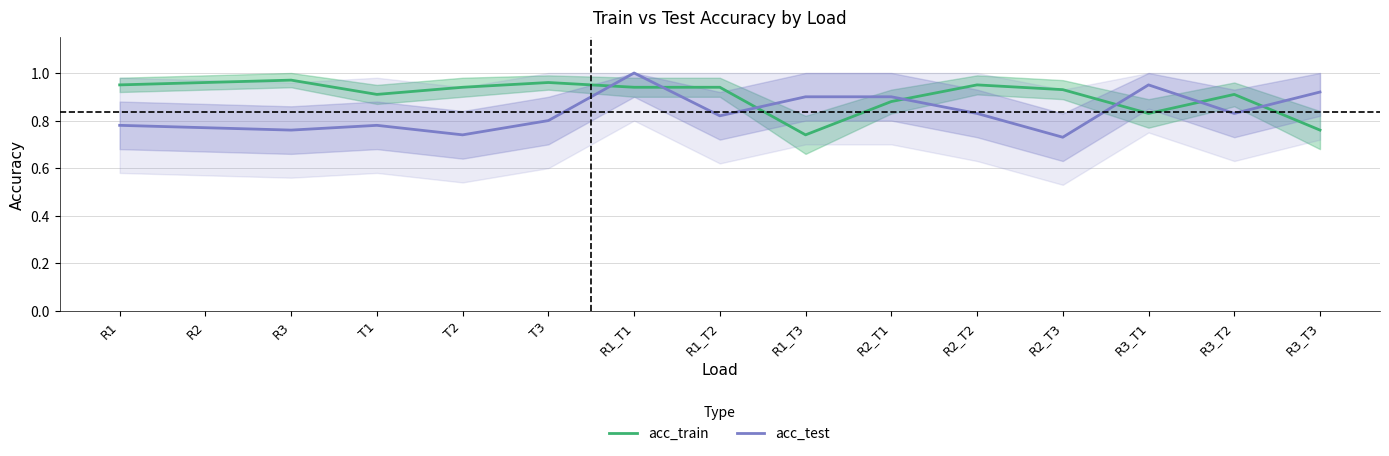

How many lines are shown in the chart?

2